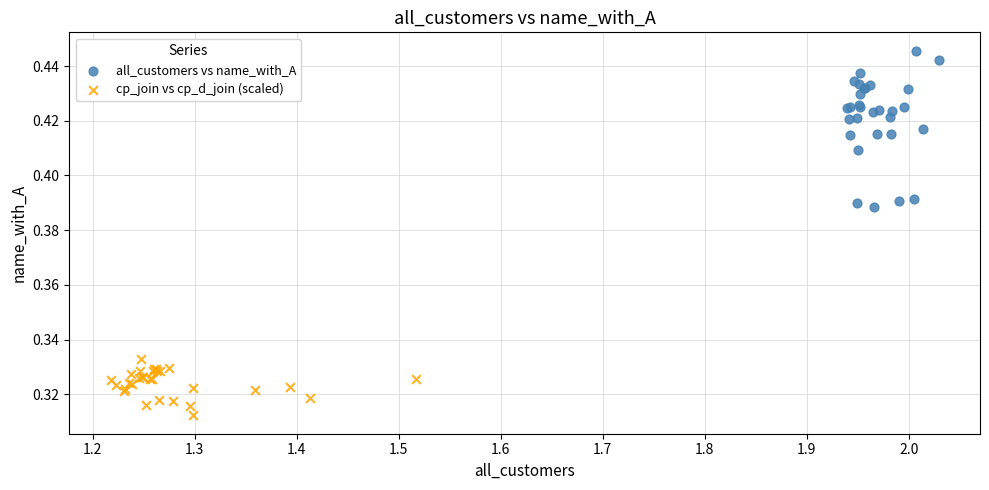

Which series has the largest Y range (max minus min)?

all_customers vs name_with_A